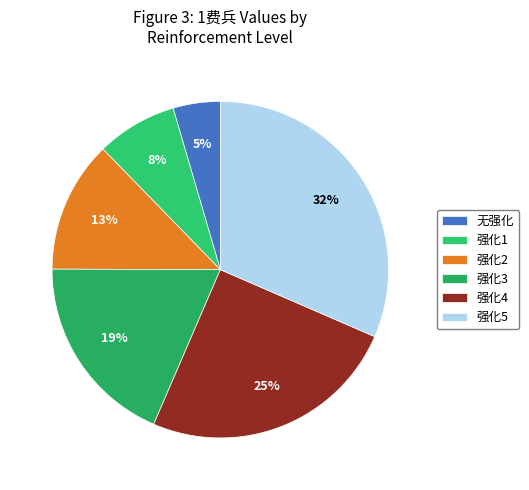

How many segments does this pie chart have?

6